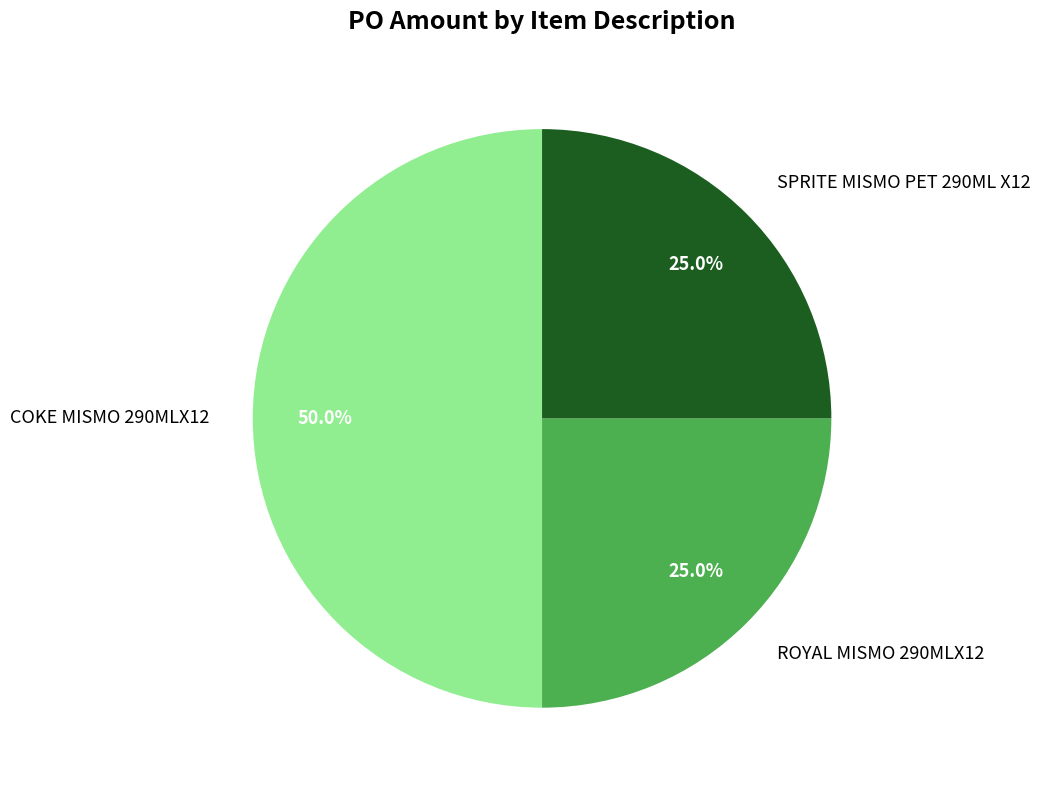

Does ROYAL MISMO 290MLX12 represent more than half of the total?

No